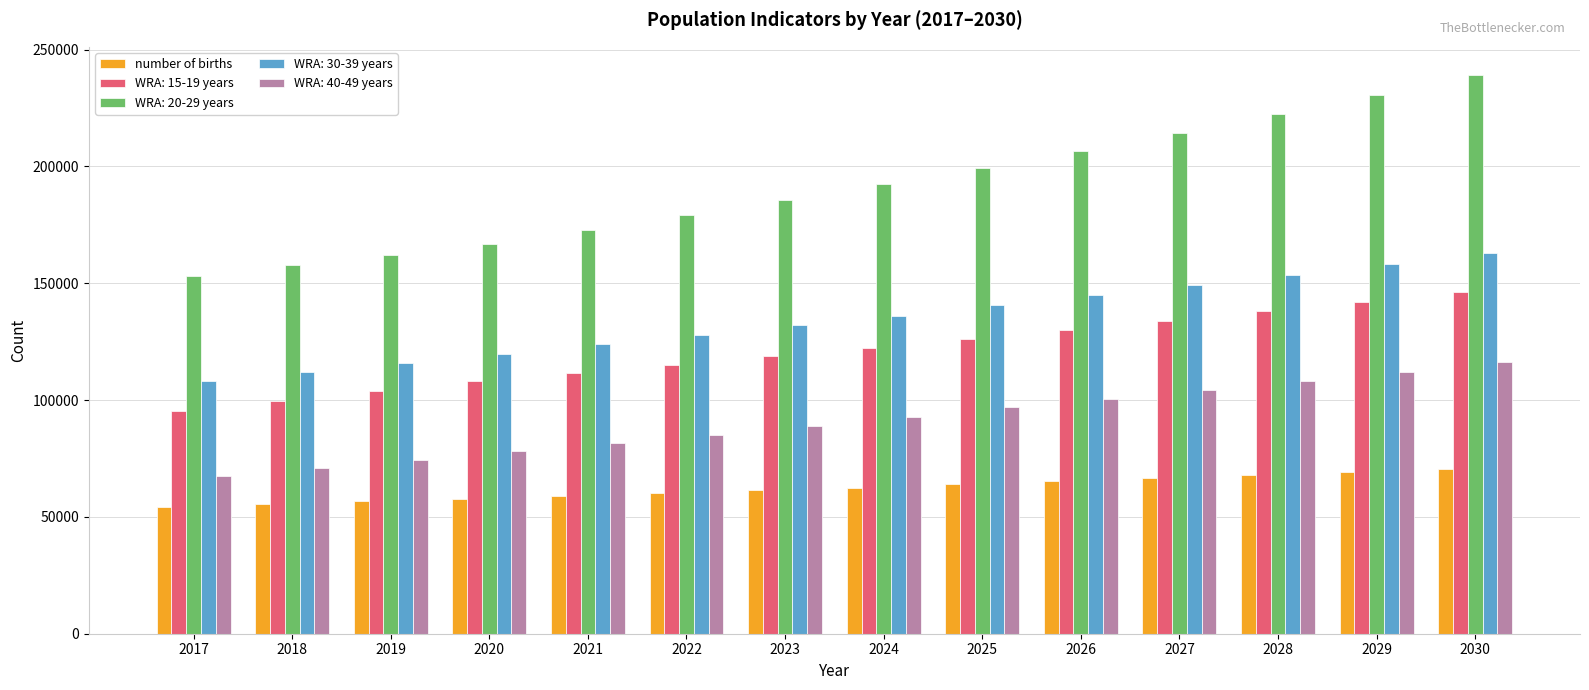

What is the greatest value displayed?

239221.2